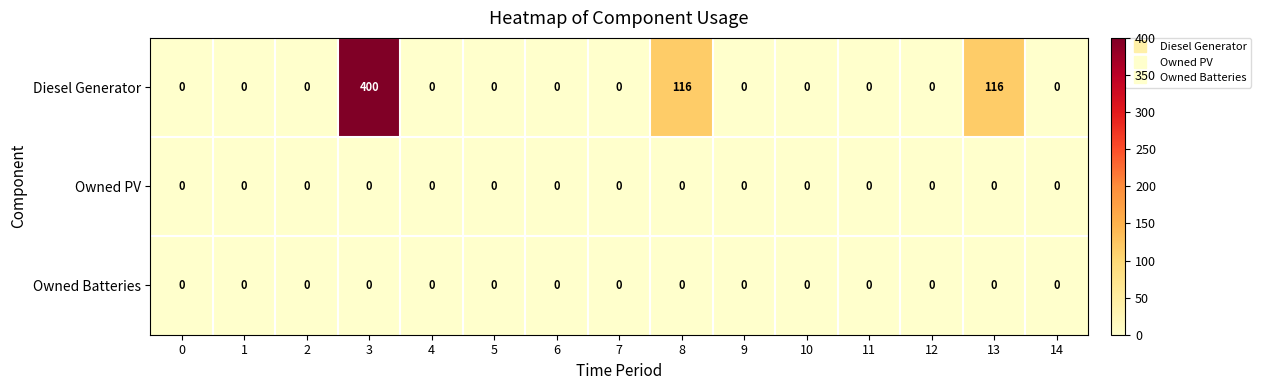

Which series has the largest range (max minus min)?

Diesel Generator